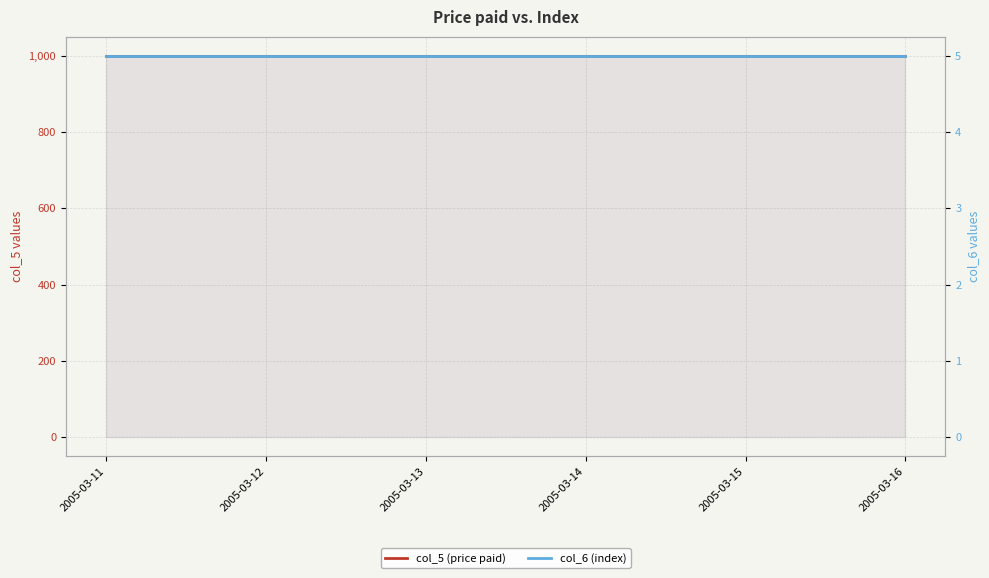

Which series has the largest total across all categories?

col_5 (price paid)